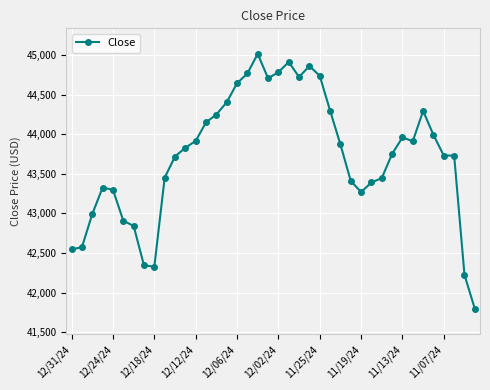

Does the chart display data point markers on the line(s)?

Yes